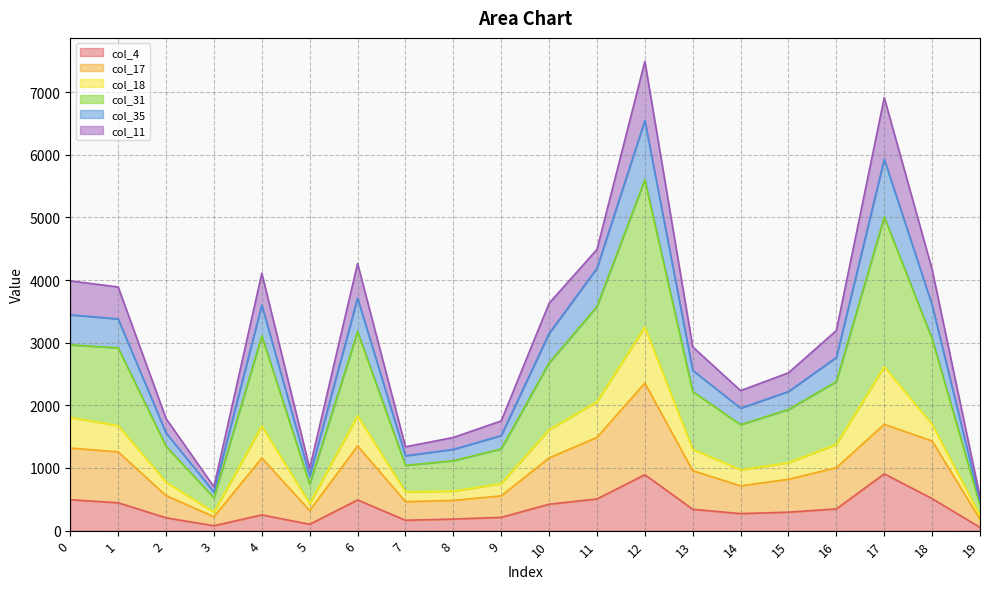

How many lines are shown in the chart?

6